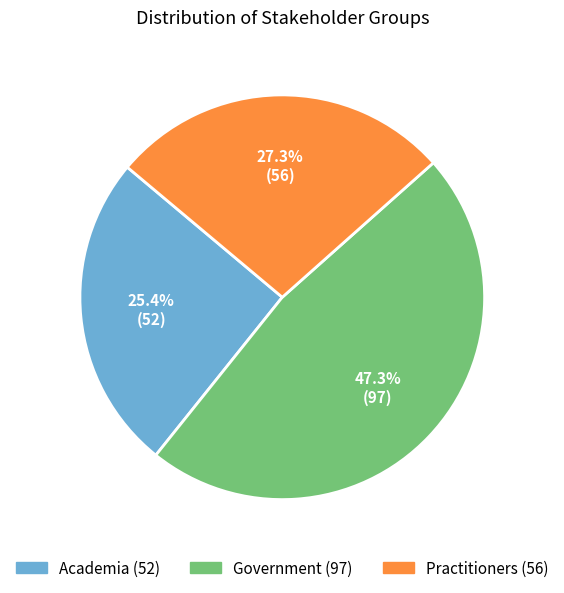

How many slices are in this pie chart?

3